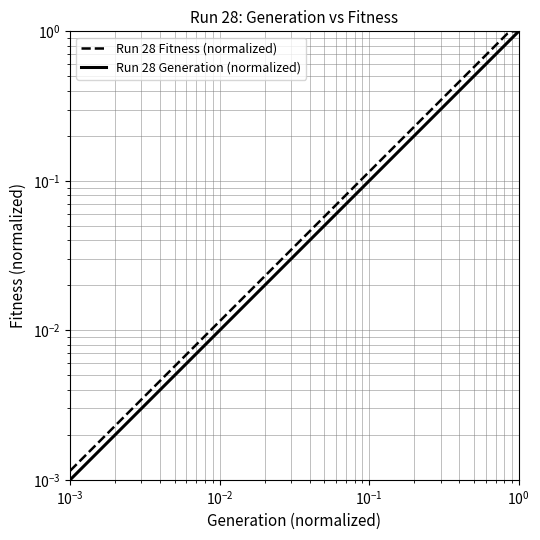

What are all the series names shown in the legend?

Run 28 Fitness (normalized), Run 28 Generation (normalized)